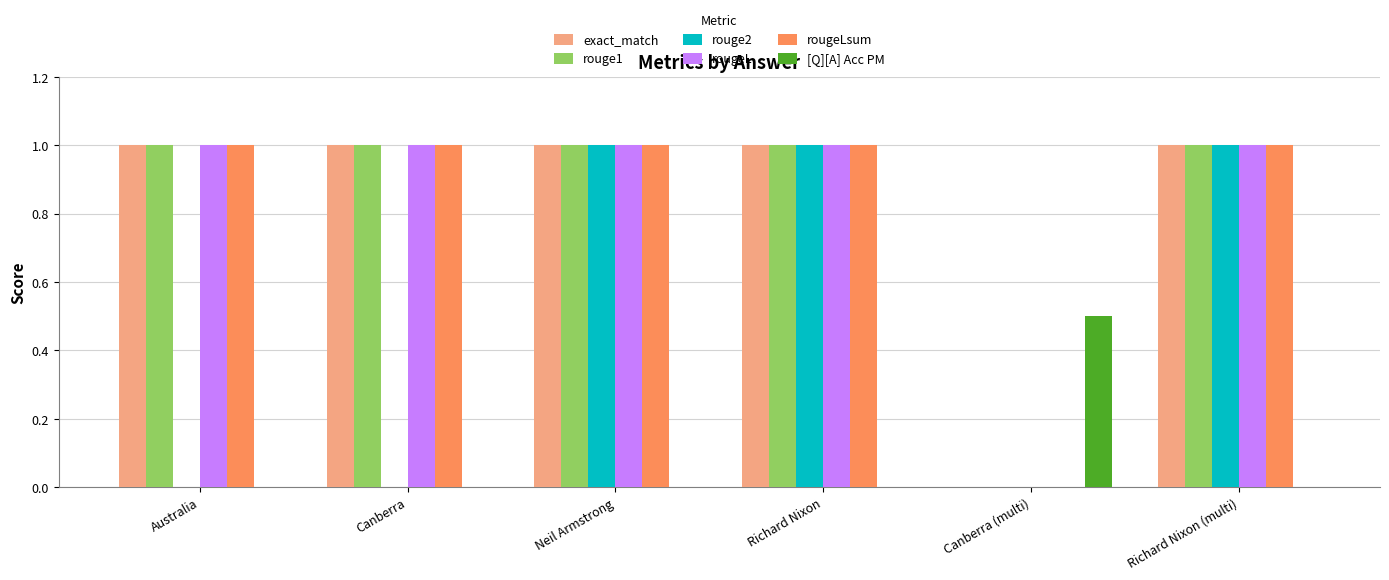

What is the maximum value for rouge2?

1.0